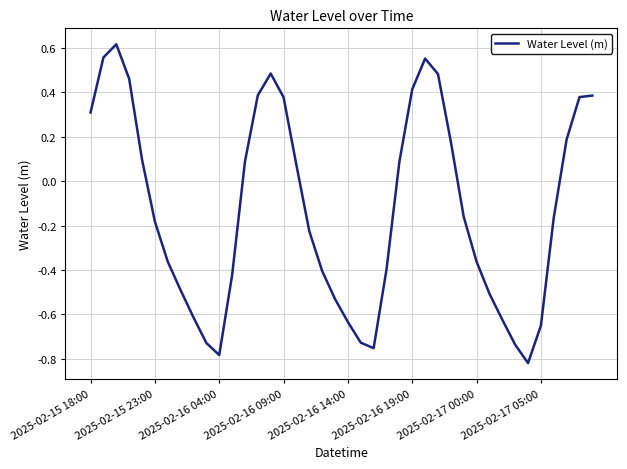

How many lines are shown in the chart?

1